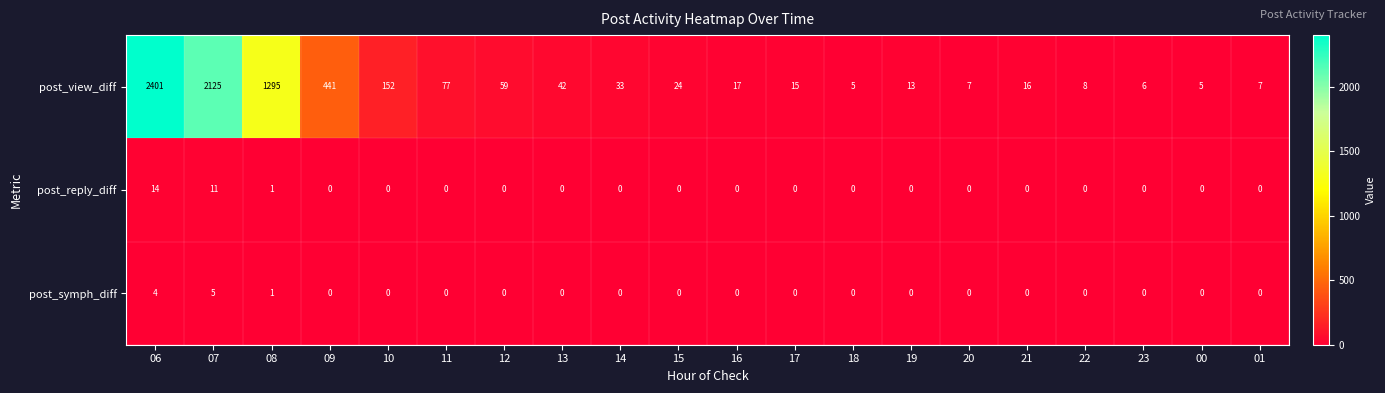

List the series in order of their peak value, highest first.

post_view_diff, post_reply_diff, post_symph_diff